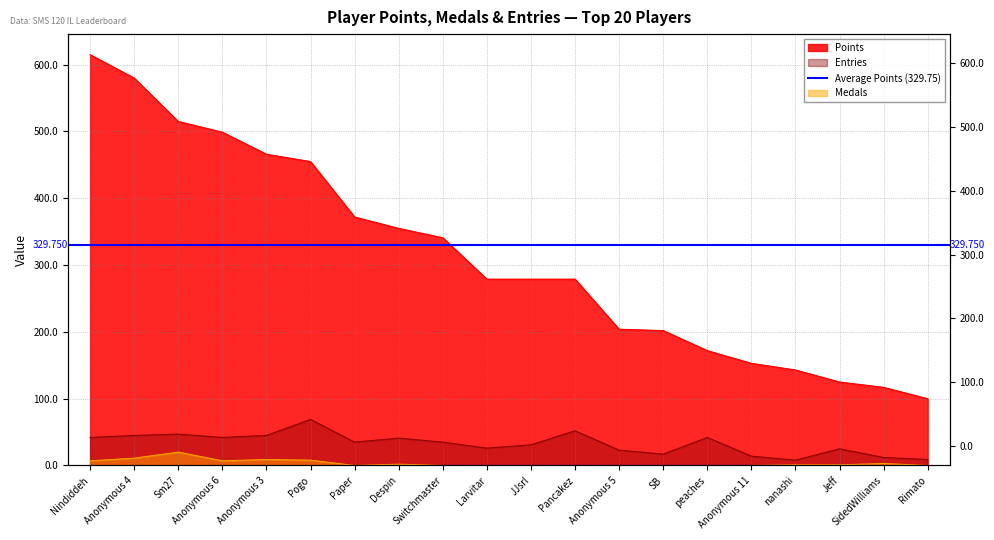

The Medals series shows 0 at Larvitar. True or false?

True